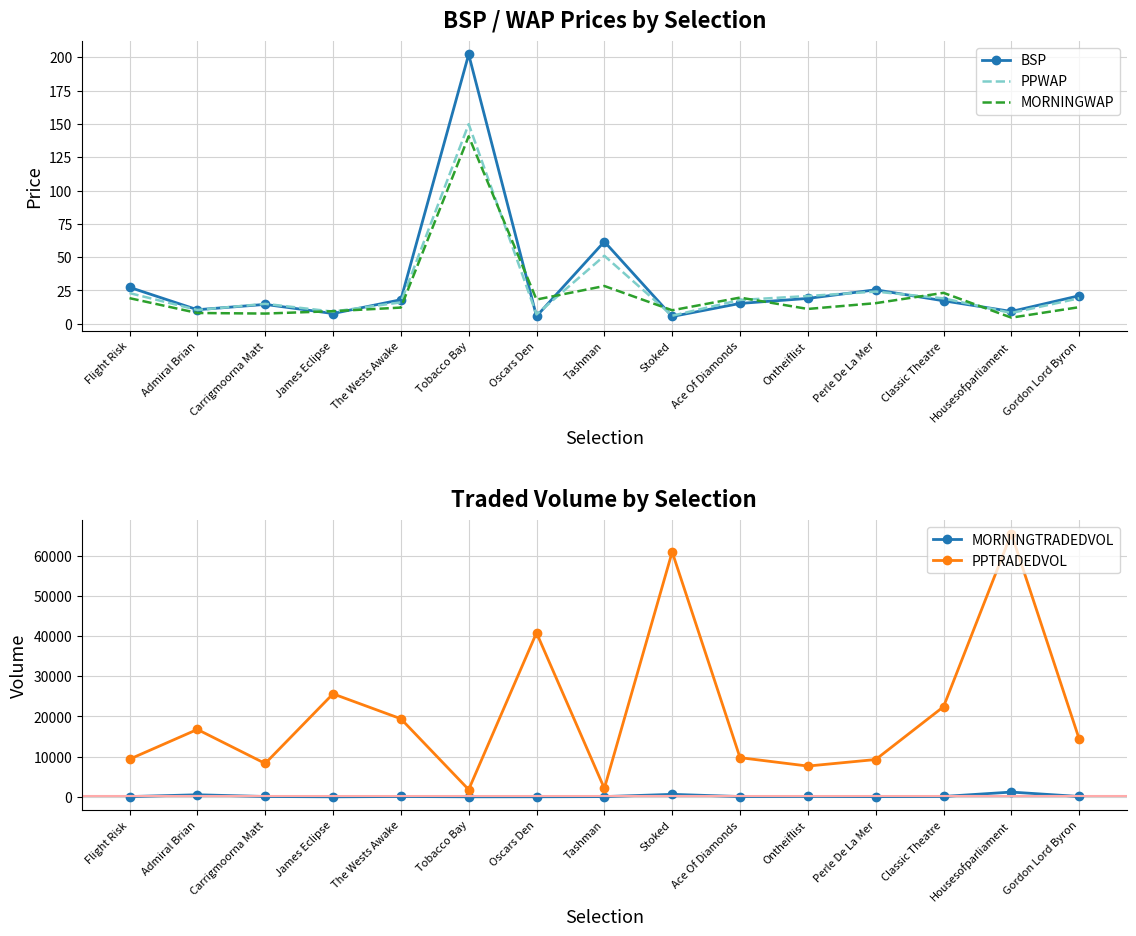

What position from the left is Flight Risk?

1